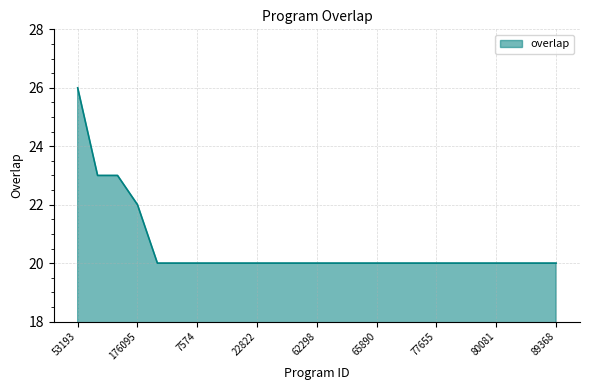

What is the greatest value displayed?

26